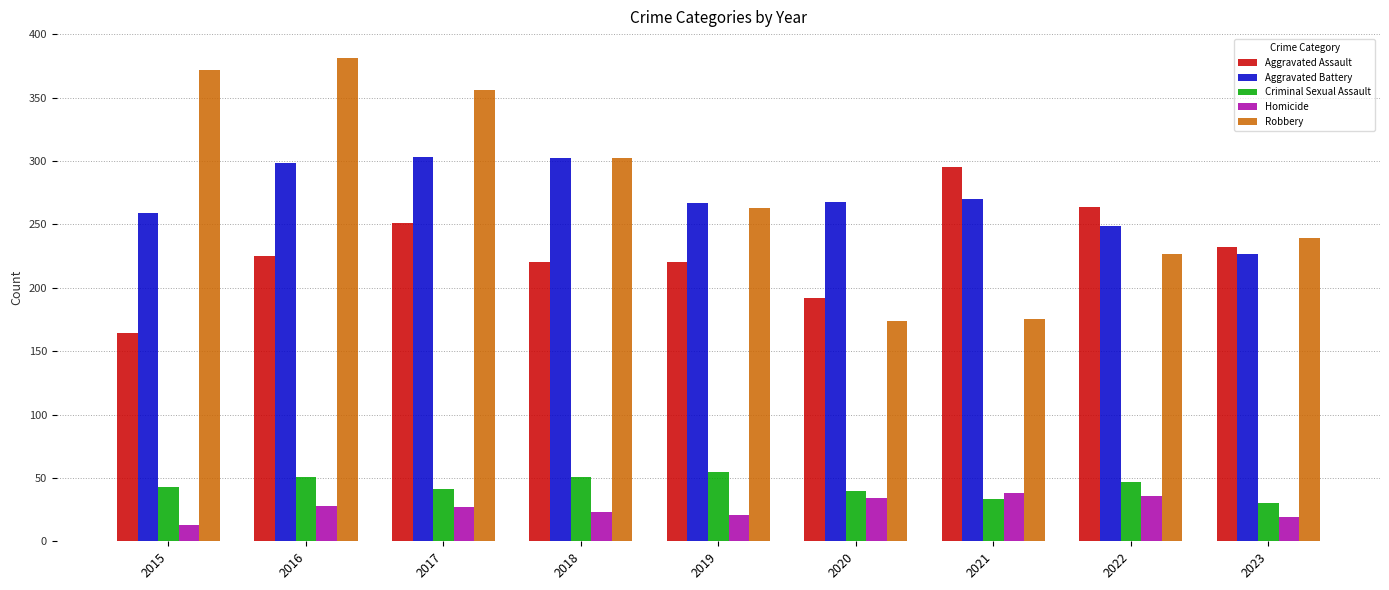

What are all the series names shown in the legend?

Aggravated Assault, Aggravated Battery, Criminal Sexual Assault, Homicide, Robbery